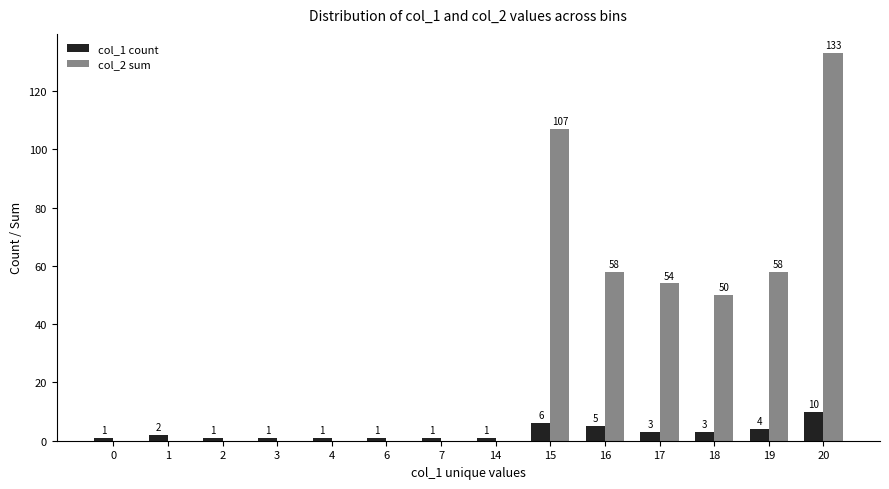

What value does the col_1 count series have at 3?

1